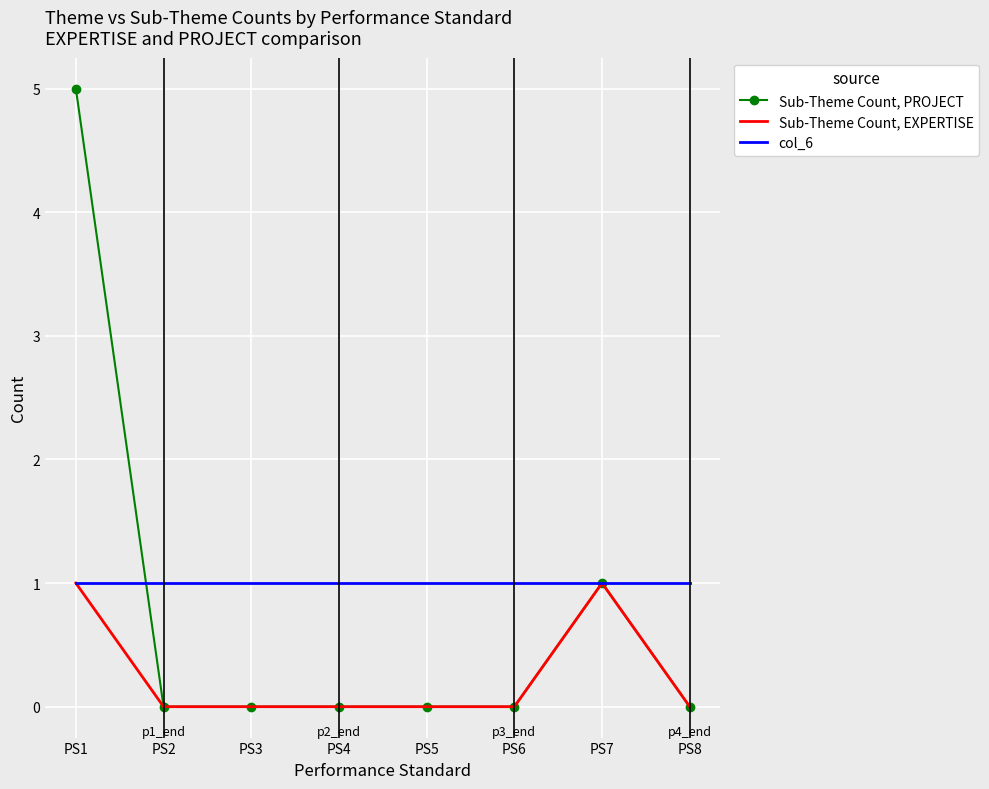

Is it true that col_6 equals 0 at PS3?

False